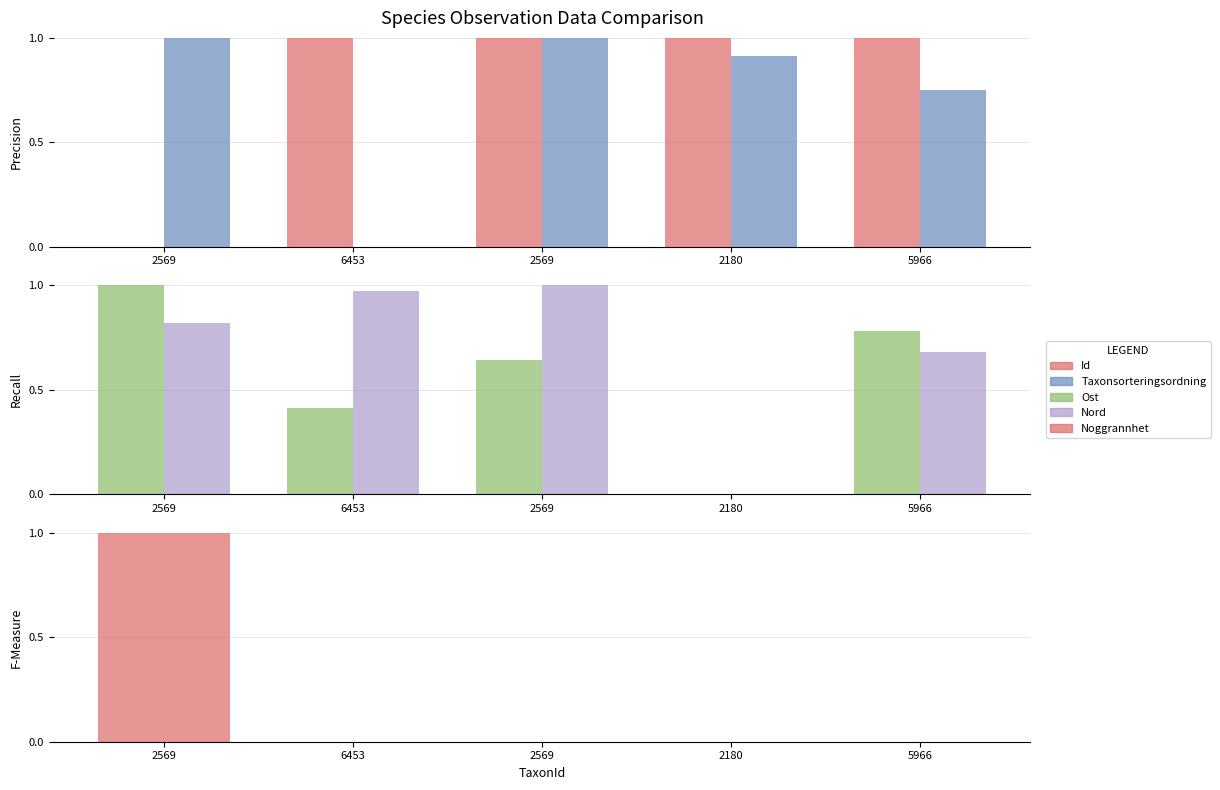

How many groups of bars are there?

5